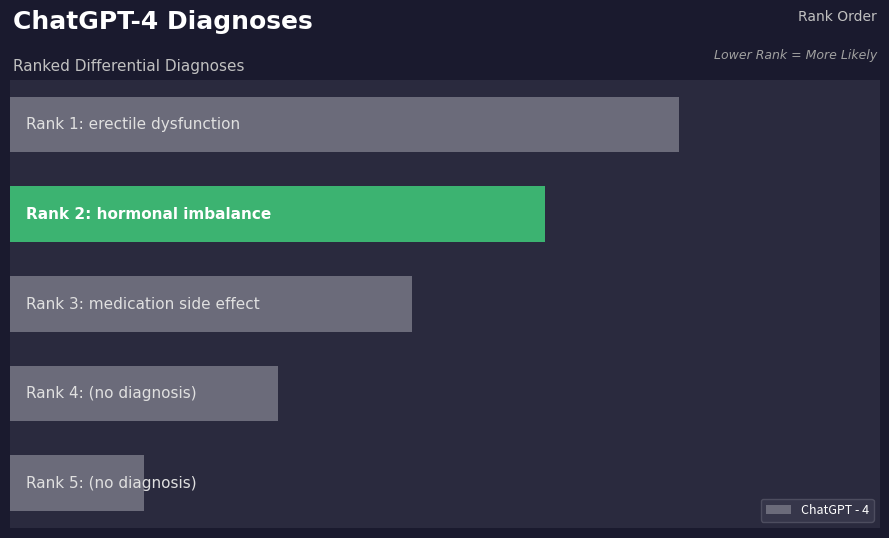

Does the chart contain any negative values?

No